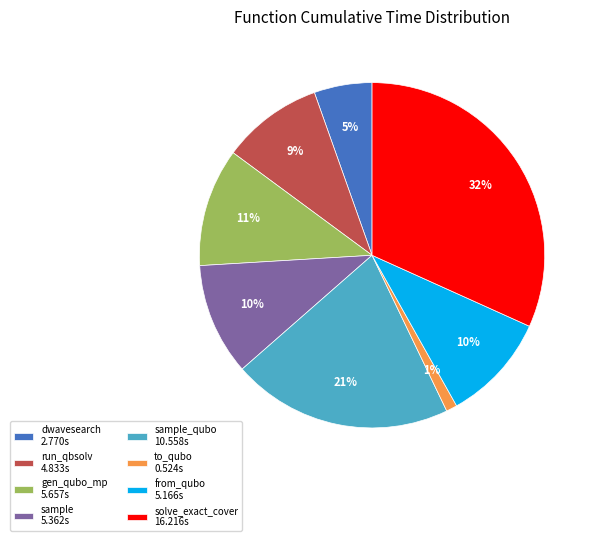

Which category has the smallest portion of the pie?

to_qubo 0.524s